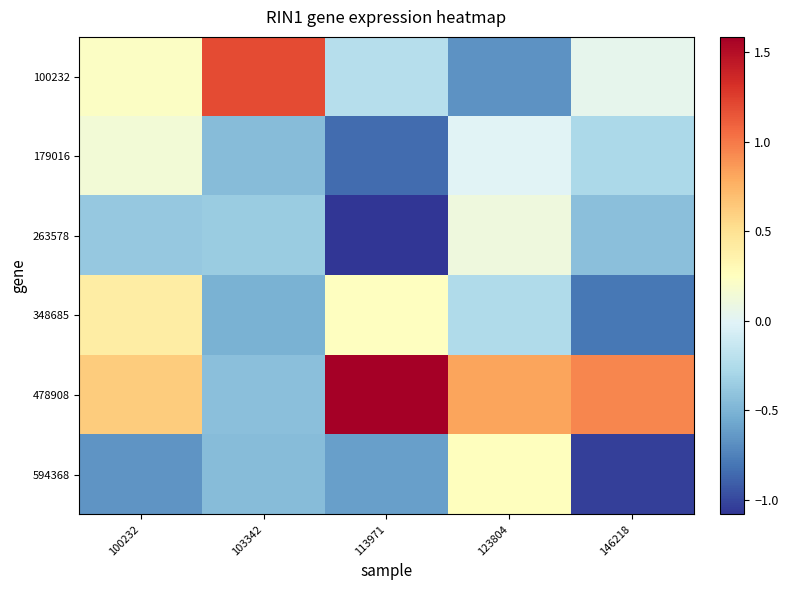

Reading left to right, what are all the values shown in this chart?

100232: 100232=0.2	103342=1.2	113971=-0.2	123804=-0.7	146218=0.0
179016: 100232=0.1	103342=-0.5	113971=-0.9	123804=-0.0	146218=-0.3
263578: 100232=-0.4	103342=-0.4	113971=-1.1	123804=0.1	146218=-0.4
348685: 100232=0.4	103342=-0.5	113971=0.2	123804=-0.2	146218=-0.8
478908: 100232=0.6	103342=-0.4	113971=1.6	123804=0.8	146218=0.9
594368: 100232=-0.7	103342=-0.5	113971=-0.6	123804=0.3	146218=-1.0